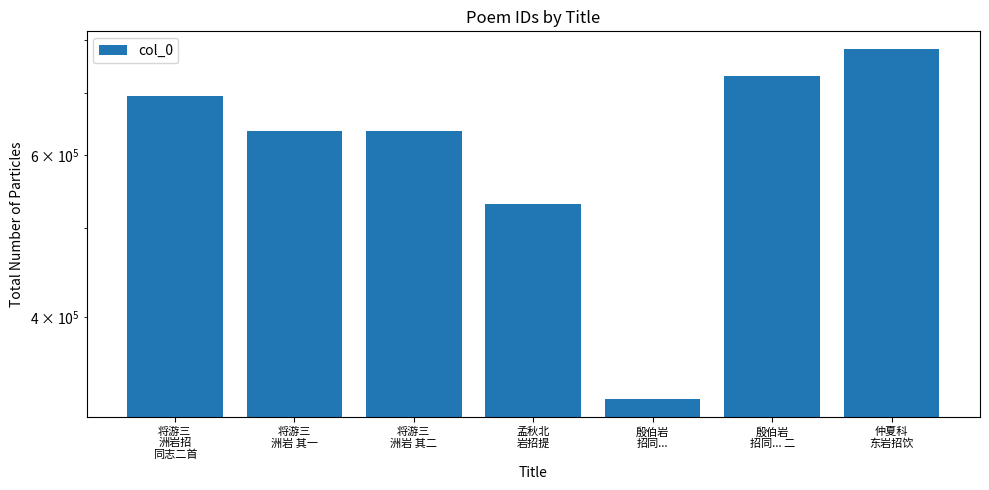

Reading left to right, transcribe all the data shown in this chart.

695246	637977	637978	531196	325659	732079	782656